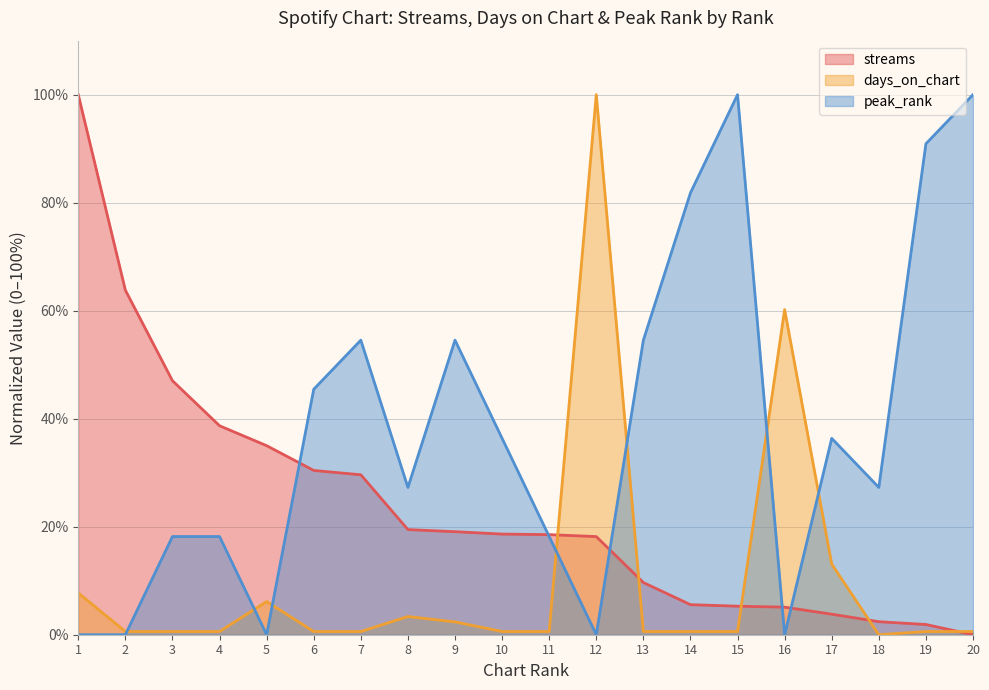

What is the difference between the maximum and minimum values in the streams series?

100.0